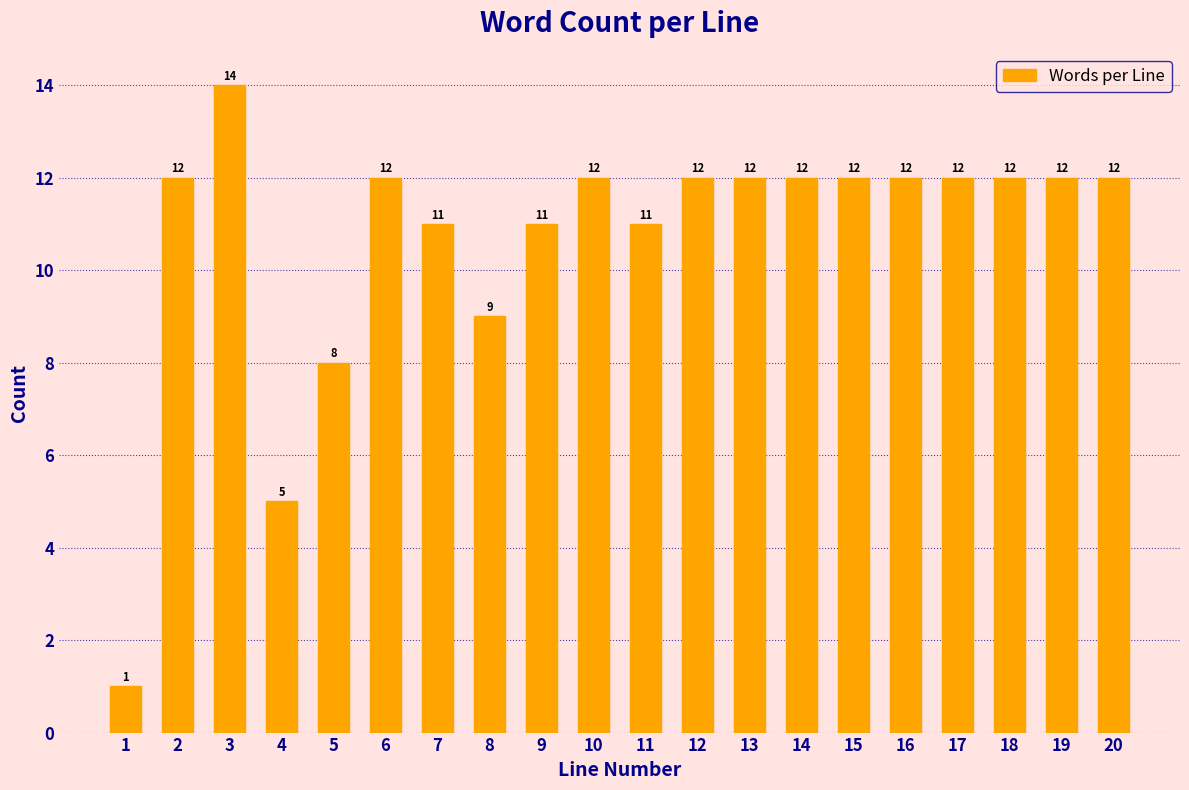

Reading left to right, extract all data points from this chart.

1=1	2=12	3=14	4=5	5=8	6=12	7=11	8=9	9=11	10=12	11=11	12=12	13=12	14=12	15=12	16=12	17=12	18=12	19=12	20=12